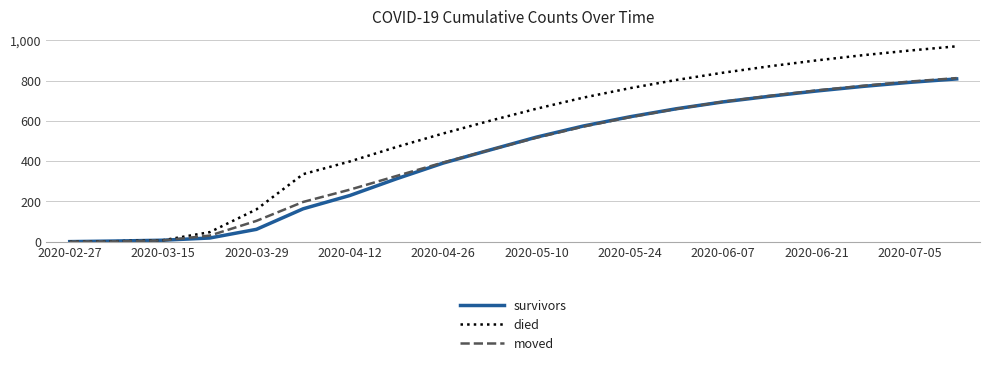

Which series has the largest total across all categories?

died